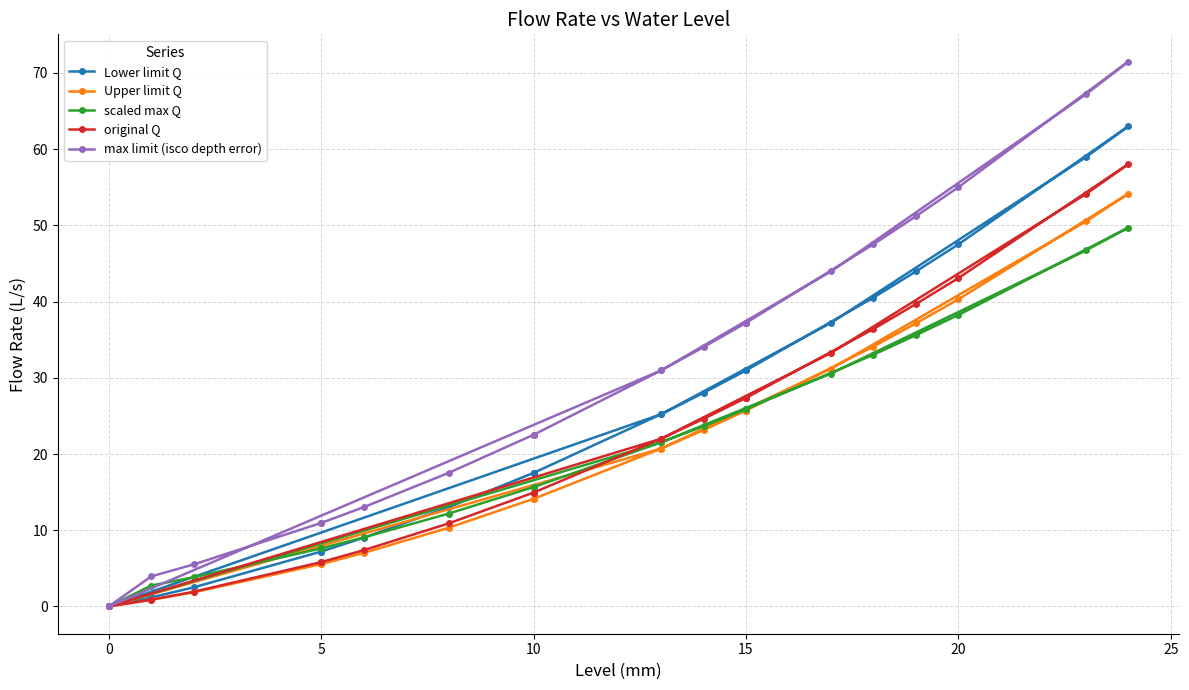

True or false: original Q and scaled max Q cross at least once.

True